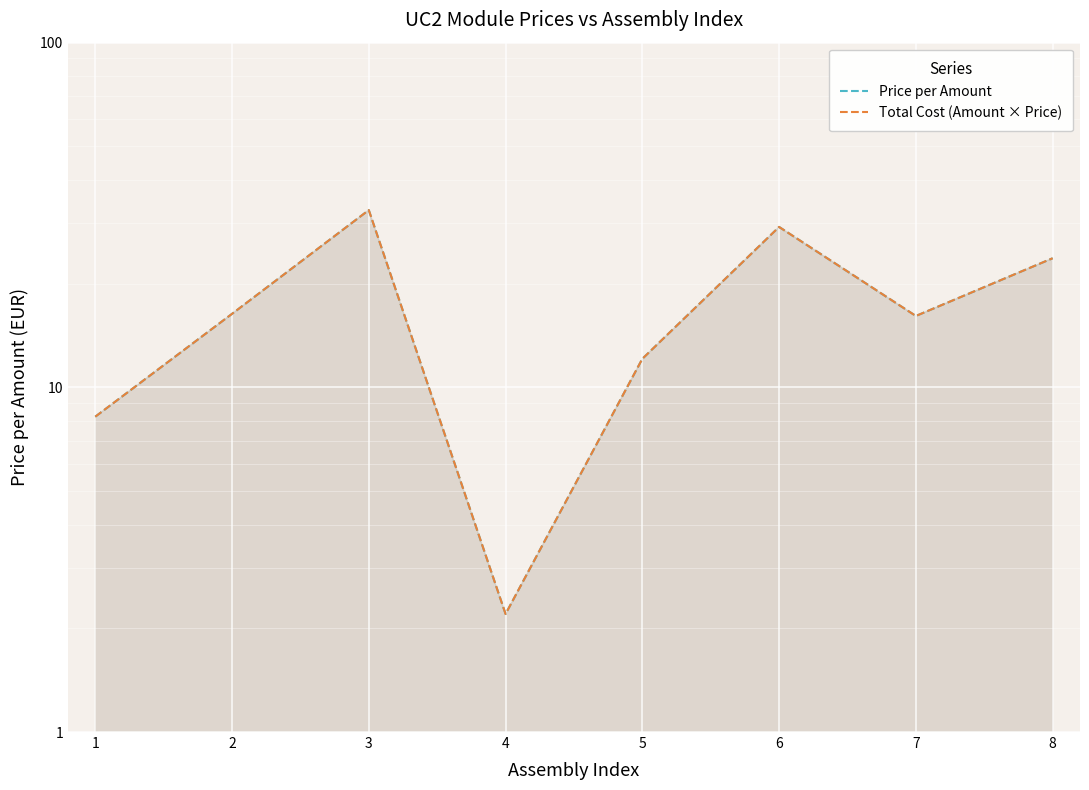

What value does the Price per Amount series have at 6?

29.2